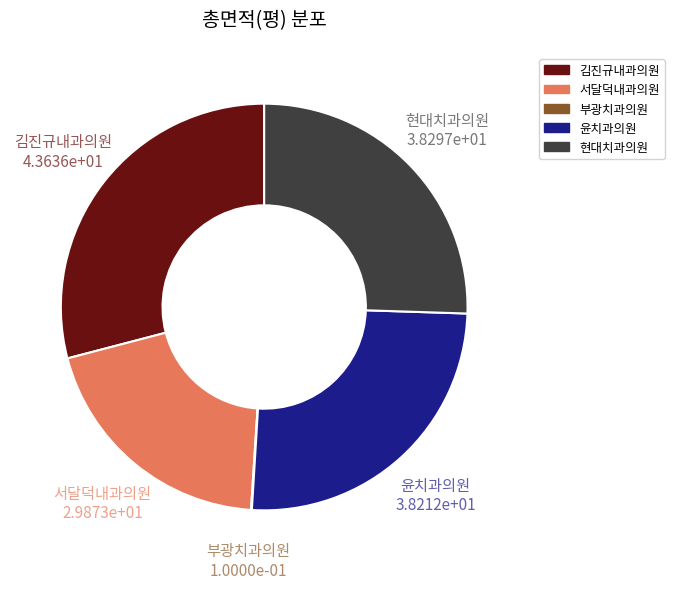

Is there a majority slice in this chart?

No